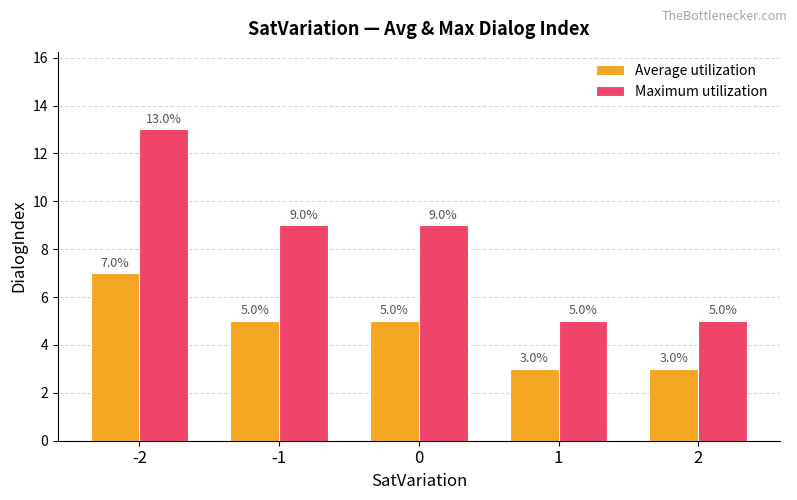

At how many categories does at least one series exceed 6?

3